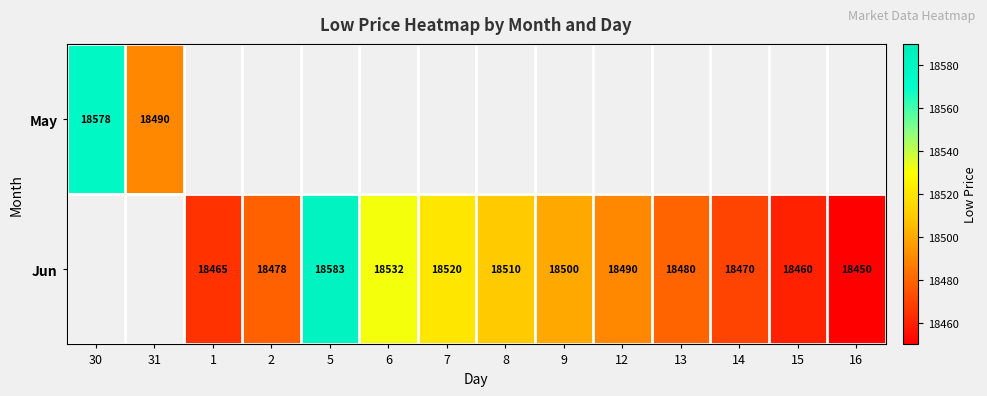

Is the value of Jun at 2 greater than the value of May at 2?

No